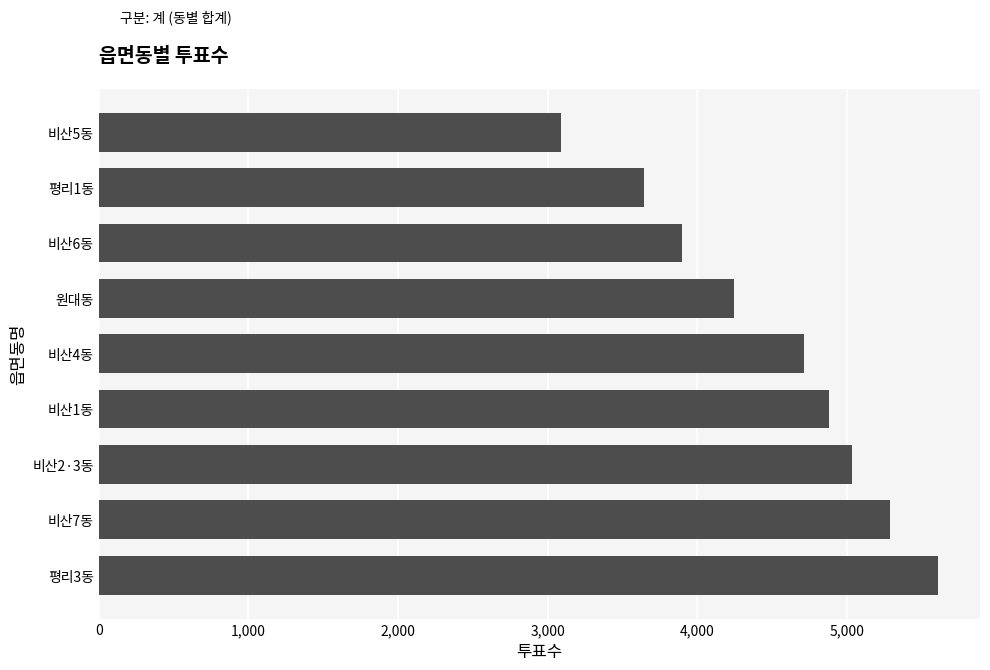

Approximately how many times larger is the value at 비산1동 compared to 비산6동?

1.3